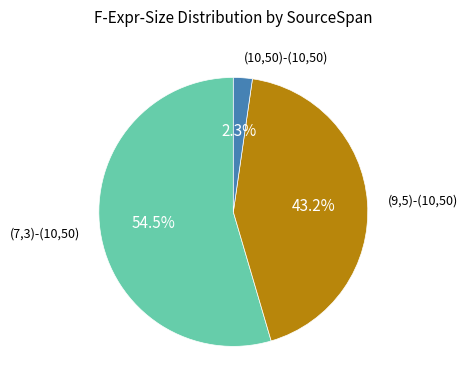

Which has a higher value, (10,50)-(10,50) or (7,3)-(10,50)?

(7,3)-(10,50)